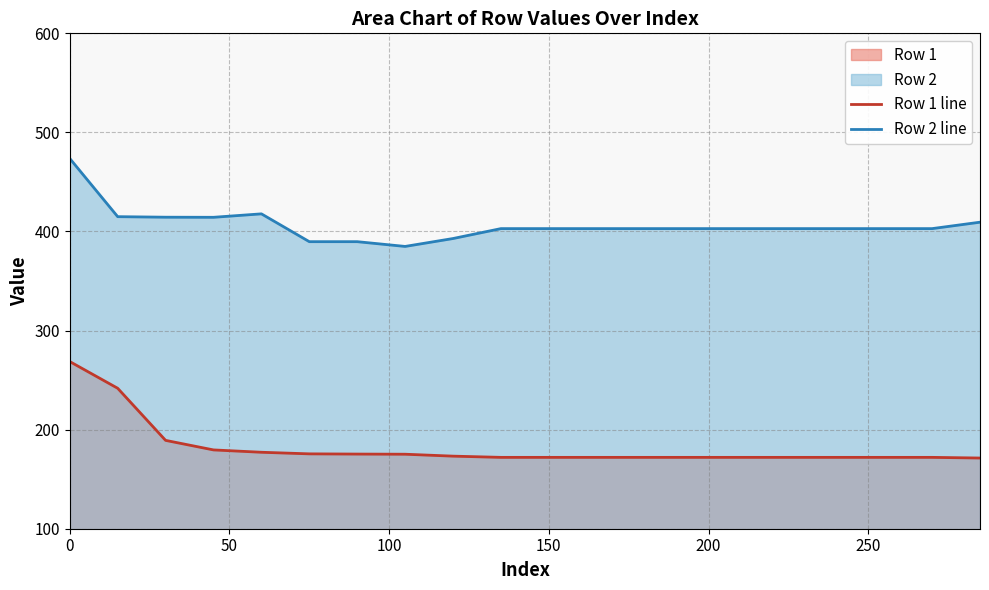

Is it true that Row 2 line equals 240.1 at 0?

False